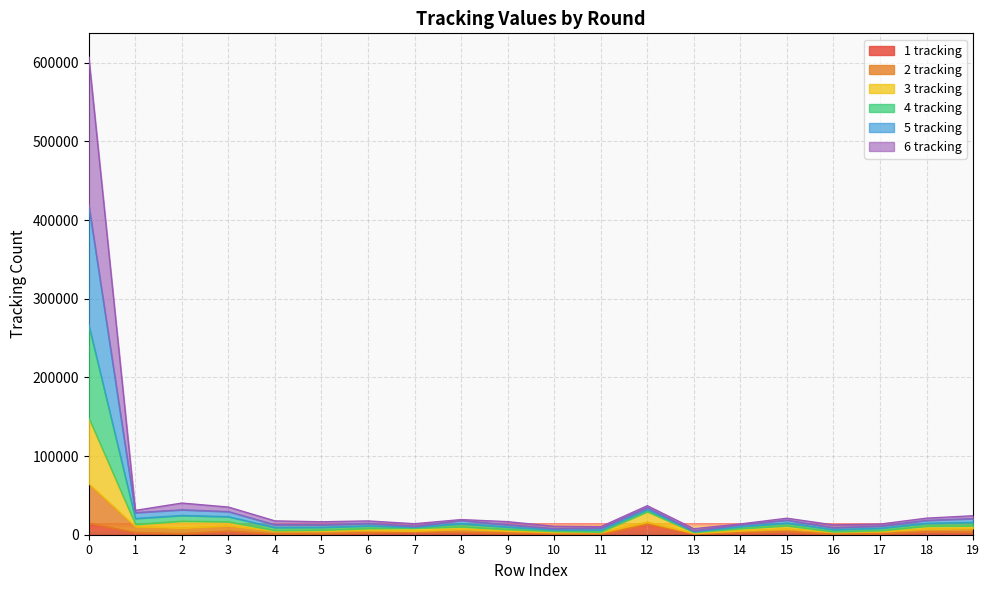

What are all the series names shown in the legend?

1 tracking, 2 tracking, 3 tracking, 4 tracking, 5 tracking, 6 tracking